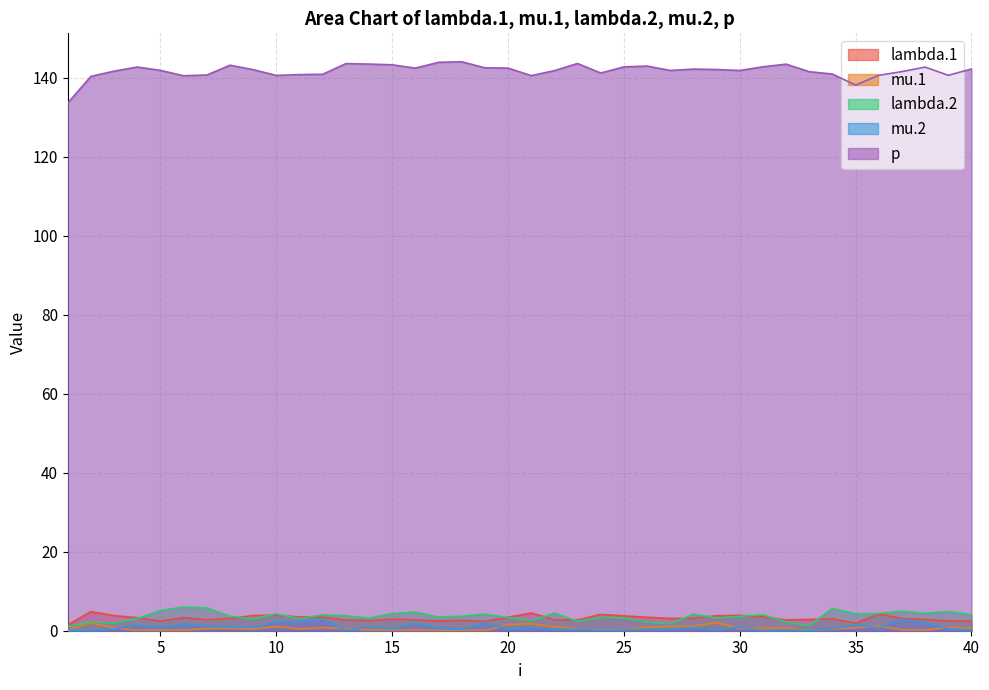

True or false: lambda.1 and p cross at least once.

False